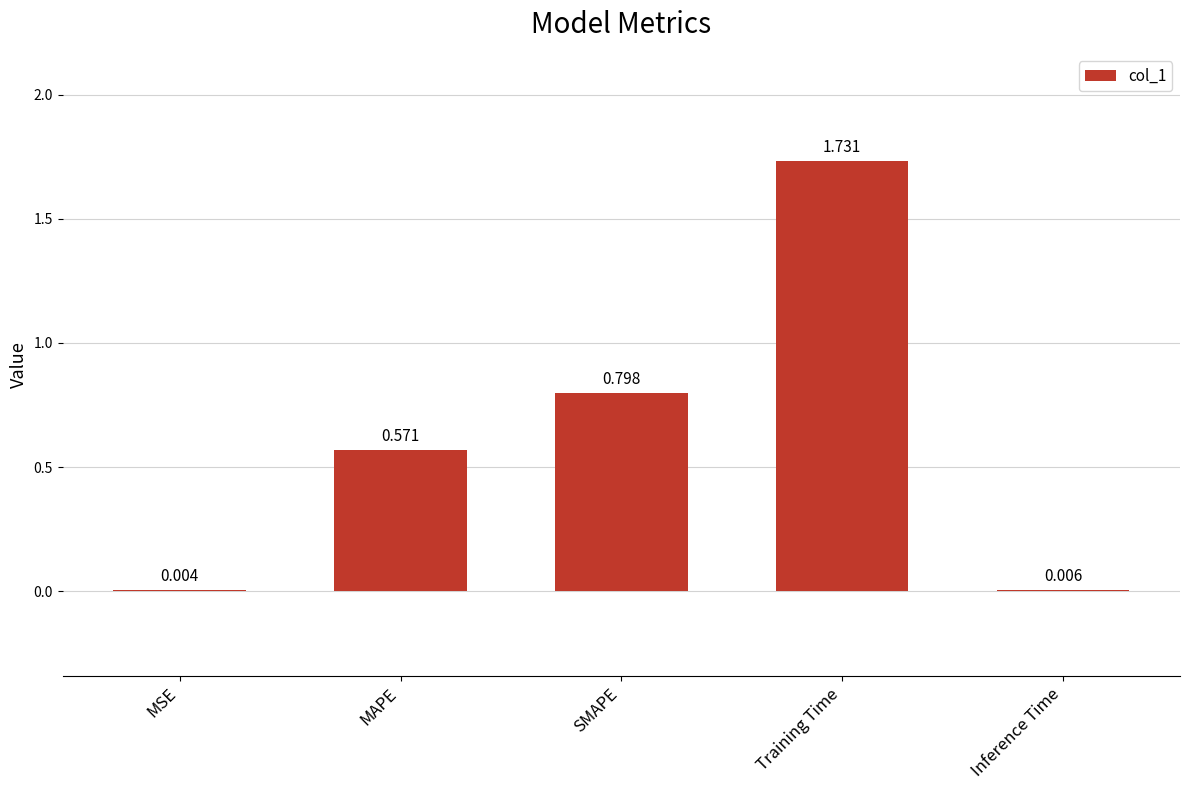

What is the change in value from MAPE to Training Time?

+1.2